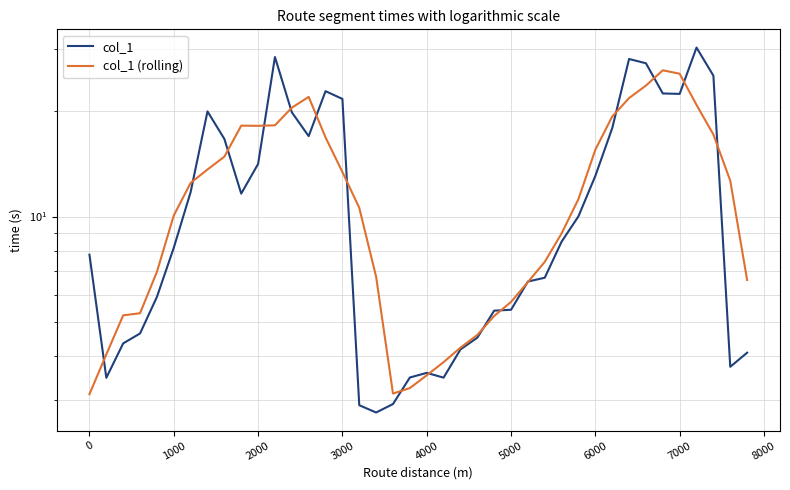

How many lines are shown in the chart?

2